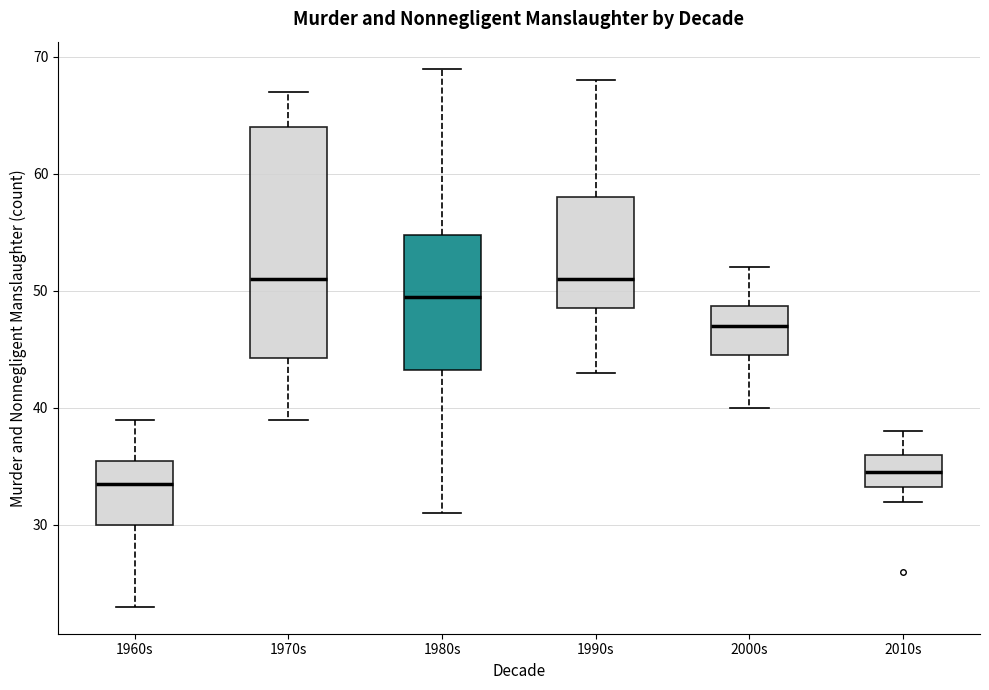

Reading left to right, transcribe this box plot: for each box, give where its median line is, the range the box spans, and where its two whiskers end, as read against the y-axis. The values are not printed on the chart, so give them approximately, as read against the axis.

1960s: median 34, box 30 to 36, whiskers 23 to 39
1970s: median 51, box 44 to 64, whiskers 39 to 67
1980s: median 50, box 43 to 55, whiskers 31 to 69
1990s: median 51, box 49 to 58, whiskers 43 to 68
2000s: median 47, box 45 to 49, whiskers 40 to 52
2010s: median 35, box 33 to 36, whiskers 32 to 38